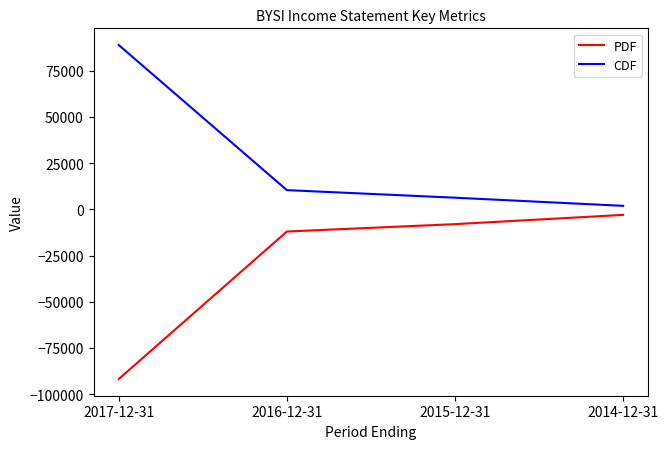

Is the value of PDF at 2017-12-31 greater than the value of CDF at 2015-12-31?

No